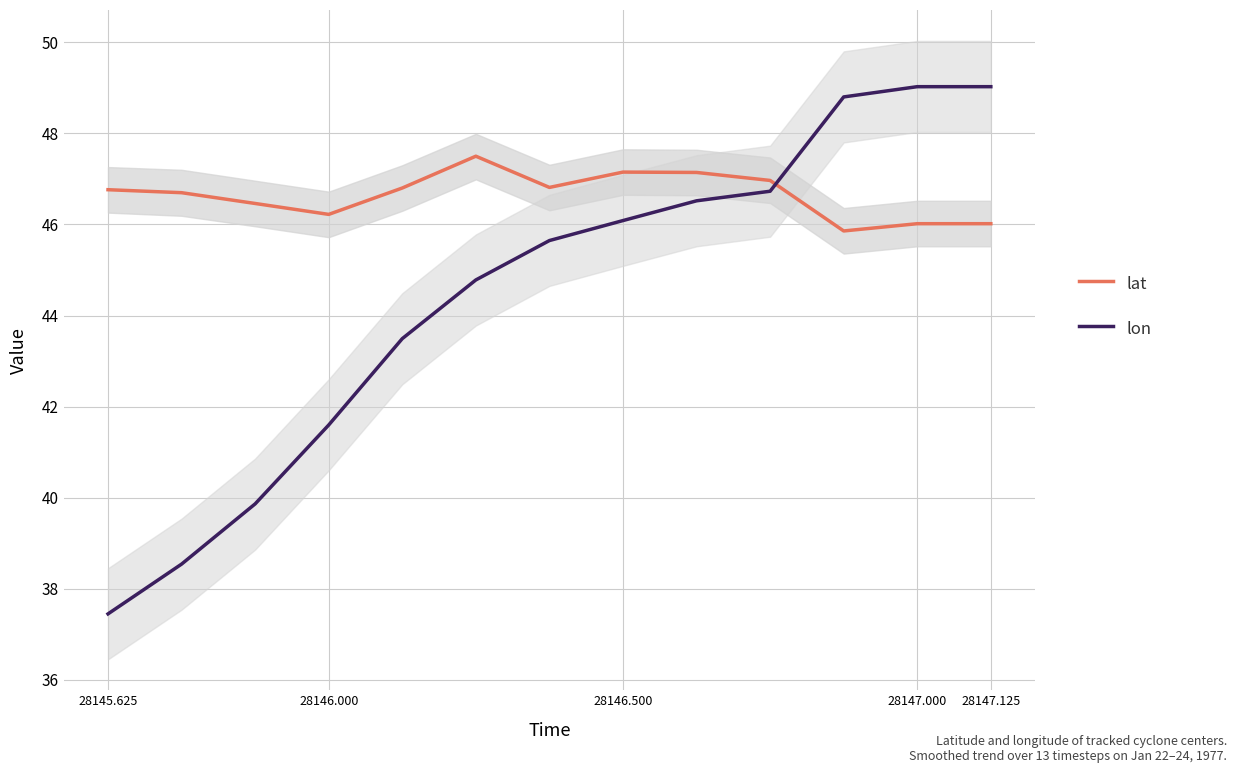

Is this an area chart (filled region under the line)?

No